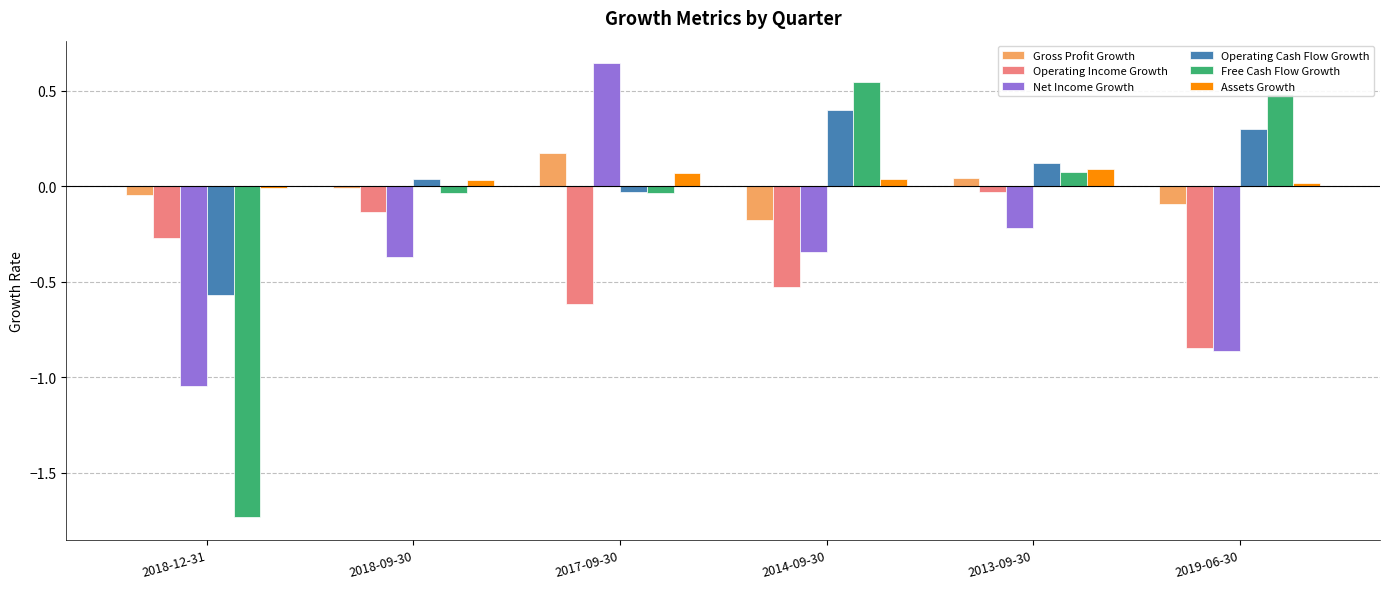

What is the sum of all Net Income Growth values?

-2.2